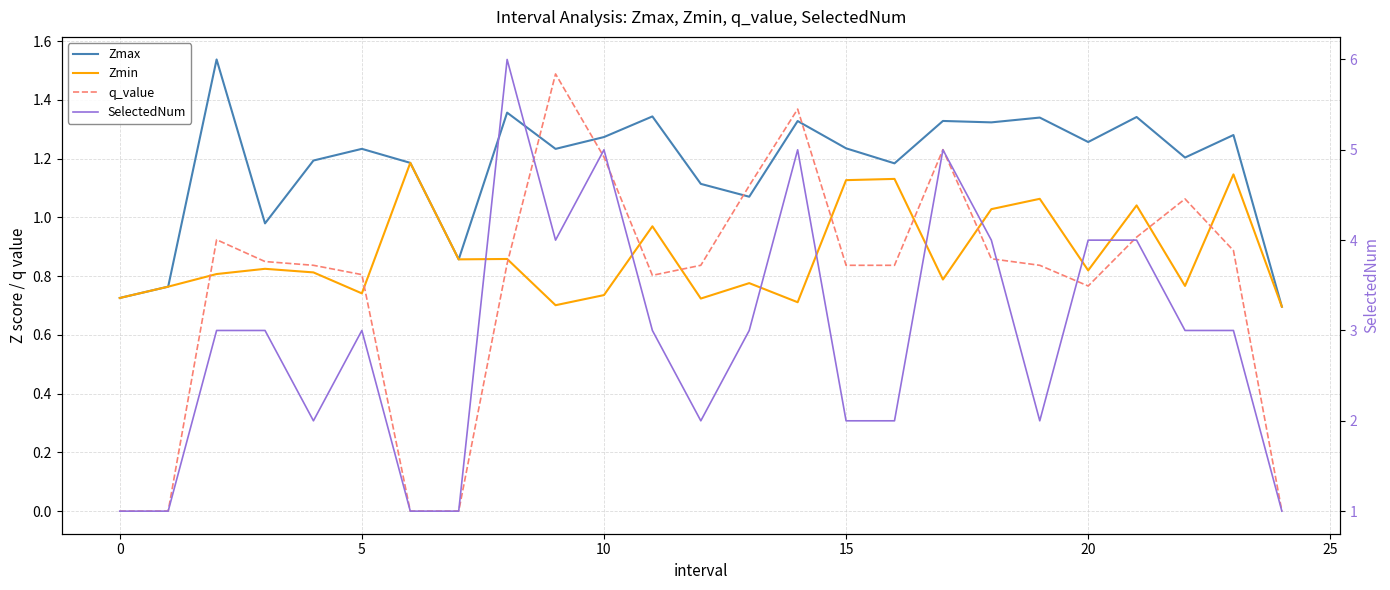

What is the average value of the SelectedNum series?

2.9